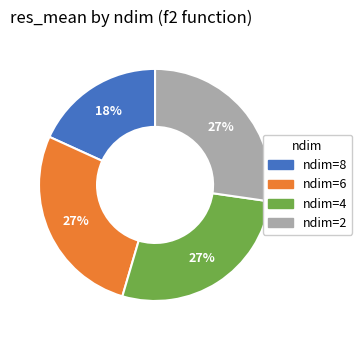

To the nearest percent, what is the average slice percentage?

25%